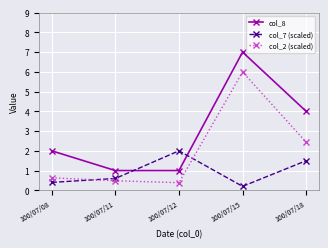

Where is the first local maximum for col_7 (scaled)?

100/07/12